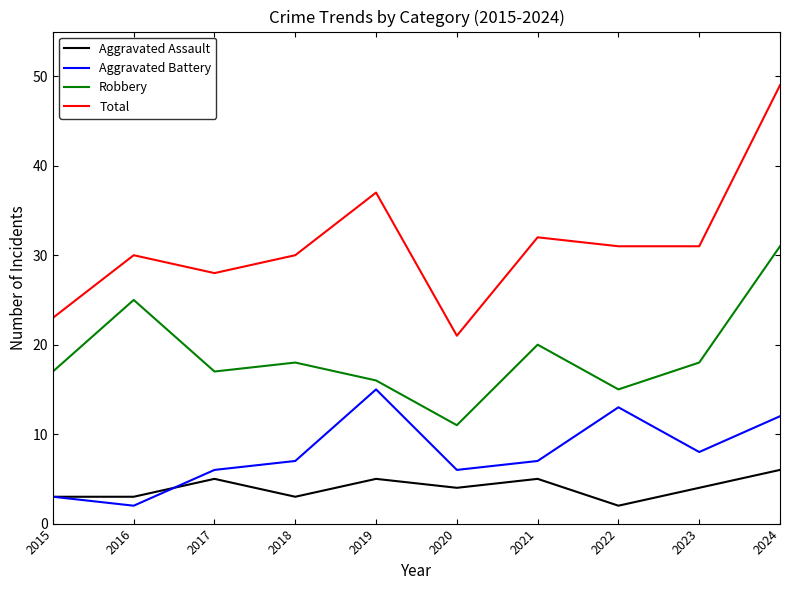

True or false: Robbery has more than 0 interior local peaks.

True